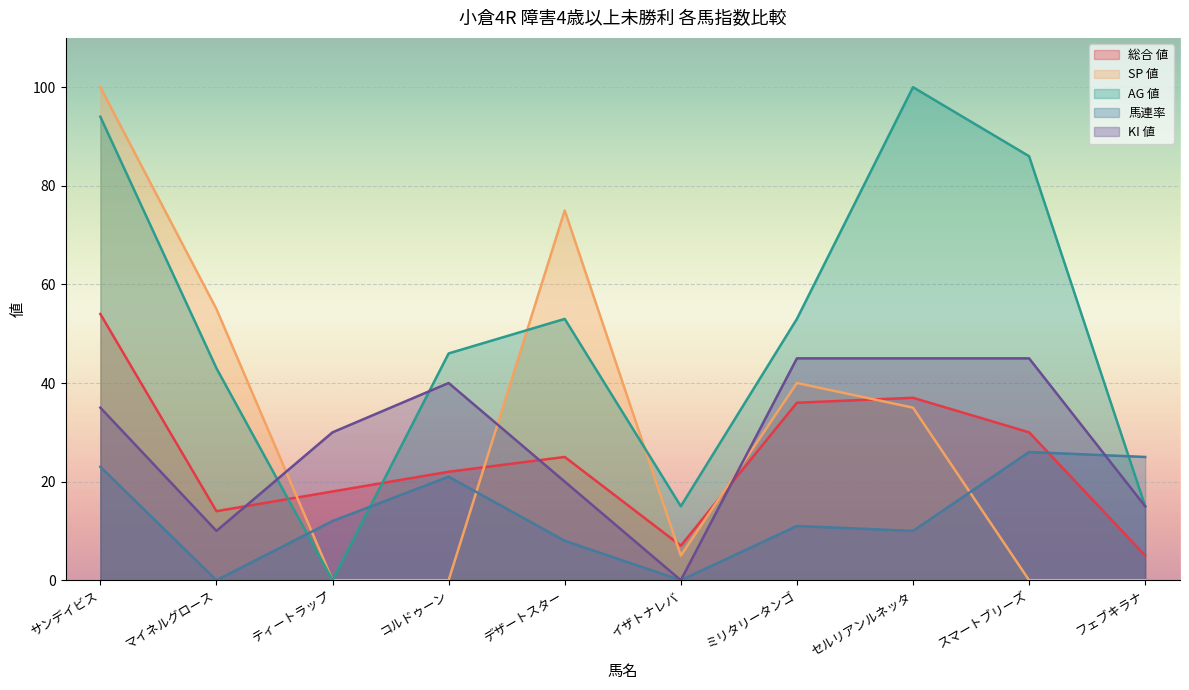

Reading right to left, extract all data points from this chart.

総合 値: フェブキラナ=5	スマートブリーズ=30	セルリアンルネッタ=37	ミリタリータンゴ=36	イザトナレバ=7	デザートスター=25	コルドゥーン=22	ティートラップ=18	マイネルグロース=14	サンデイビス=54
SP 値: フェブキラナ=0	スマートブリーズ=0	セルリアンルネッタ=35	ミリタリータンゴ=40	イザトナレバ=5	デザートスター=75	コルドゥーン=0	ティートラップ=0	マイネルグロース=55	サンデイビス=100
AG 値: フェブキラナ=15	スマートブリーズ=86	セルリアンルネッタ=100	ミリタリータンゴ=53	イザトナレバ=15	デザートスター=53	コルドゥーン=46	ティートラップ=0	マイネルグロース=43	サンデイビス=94
馬連率: フェブキラナ=25	スマートブリーズ=26	セルリアンルネッタ=10	ミリタリータンゴ=11	イザトナレバ=0	デザートスター=8	コルドゥーン=21	ティートラップ=12	マイネルグロース=0	サンデイビス=23
KI 値: フェブキラナ=15	スマートブリーズ=45	セルリアンルネッタ=45	ミリタリータンゴ=45	イザトナレバ=0	デザートスター=20	コルドゥーン=40	ティートラップ=30	マイネルグロース=10	サンデイビス=35